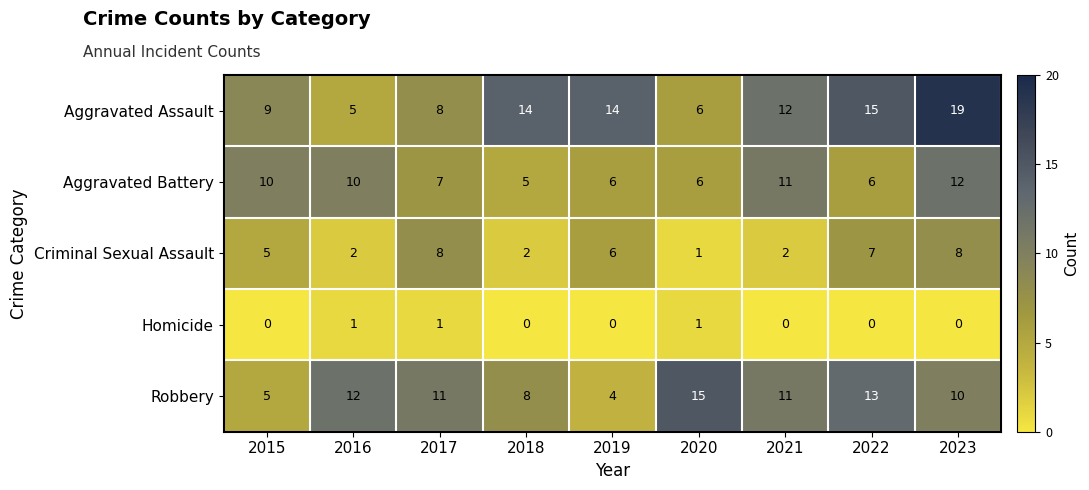

Read the Criminal Sexual Assault value at 2019.

6